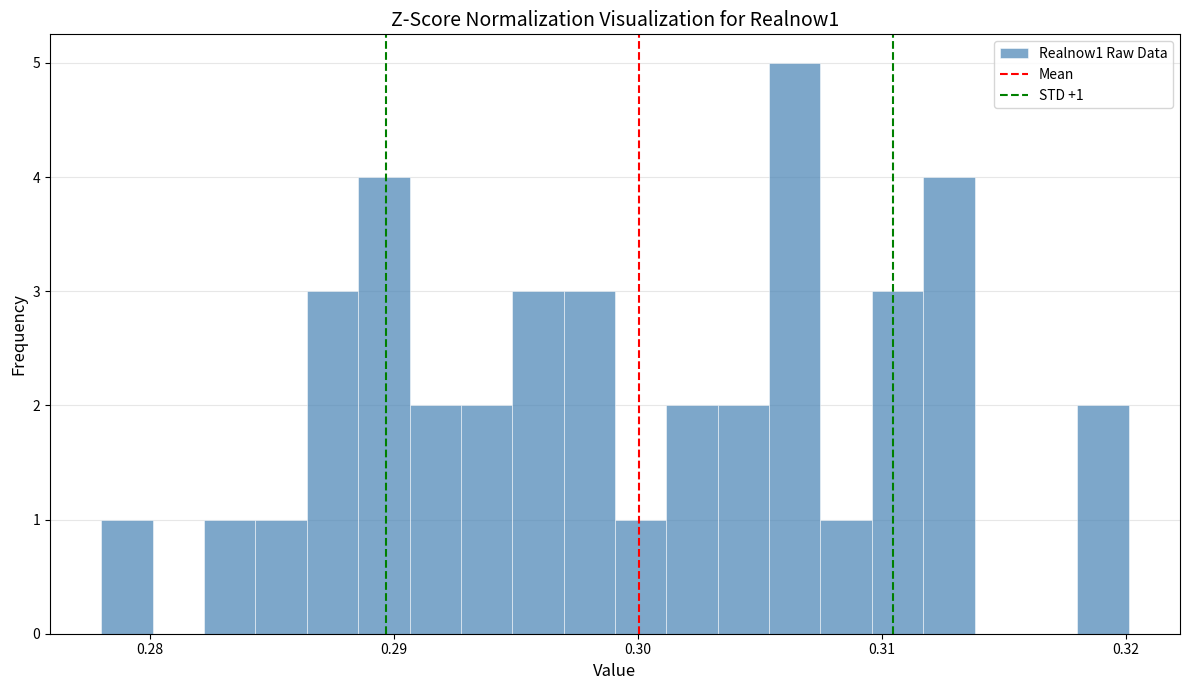

Around what value on the x-axis is the tallest bar? Give the approximate position of its centre, as read against the axis.

0.306